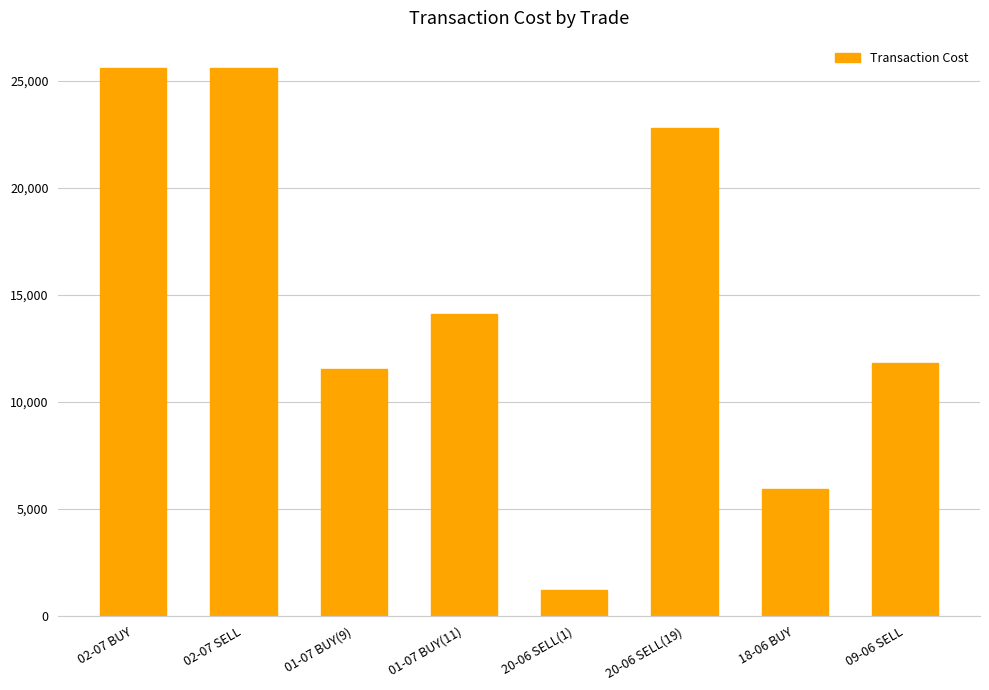

Count the number of values greater than 14095.

4